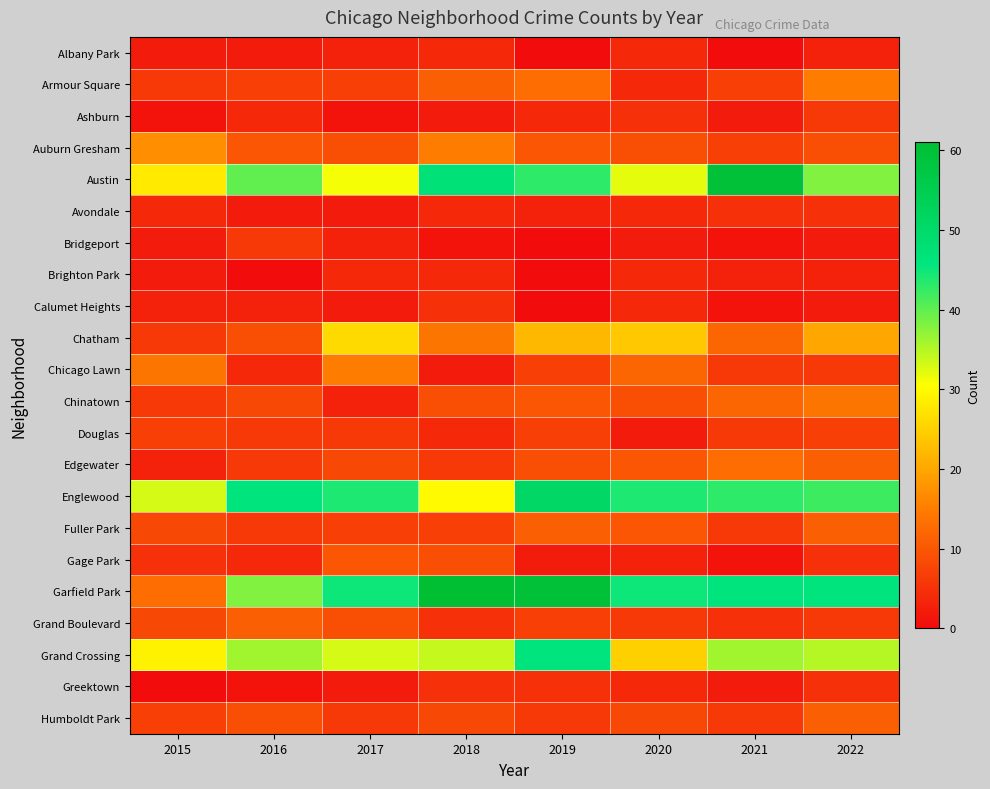

Reading right to left, extract all data points from this chart.

Albany Park: 2022=3	2021=0	2020=4	2019=0	2018=4	2017=3	2016=2	2015=2
Armour Square: 2022=15	2021=7	2020=4	2019=13	2018=11	2017=7	2016=7	2015=6
Ashburn: 2022=6	2021=2	2020=5	2019=4	2018=2	2017=1	2016=4	2015=1
Auburn Gresham: 2022=9	2021=7	2020=9	2019=10	2018=15	2017=9	2016=10	2015=17
Austin: 2022=38	2021=60	2020=32	2019=43	2018=47	2017=31	2016=40	2015=28
Avondale: 2022=5	2021=5	2020=4	2019=3	2018=4	2017=2	2016=2	2015=4
Bridgeport: 2022=2	2021=1	2020=2	2019=0	2018=1	2017=3	2016=6	2015=2
Brighton Park: 2022=3	2021=3	2020=4	2019=0	2018=4	2017=4	2016=0	2015=2
Calumet Heights: 2022=2	2021=1	2020=4	2019=0	2018=5	2017=2	2016=3	2015=3
Chatham: 2022=20	2021=12	2020=24	2019=22	2018=14	2017=26	2016=9	2015=6
Chicago Lawn: 2022=6	2021=6	2020=12	2019=7	2018=2	2017=15	2016=4	2015=14
Chinatown: 2022=14	2021=12	2020=9	2019=10	2018=9	2017=3	2016=8	2015=6
Douglas: 2022=7	2021=6	2020=2	2019=7	2018=4	2017=6	2016=6	2015=7
Edgewater: 2022=11	2021=13	2020=10	2019=9	2018=6	2017=8	2016=6	2015=3
Englewood: 2022=42	2021=43	2020=44	2019=51	2018=30	2017=44	2016=46	2015=33
Fuller Park: 2022=11	2021=6	2020=10	2019=11	2018=7	2017=7	2016=6	2015=8
Gage Park: 2022=5	2021=1	2020=3	2019=2	2018=9	2017=10	2016=4	2015=5
Garfield Park: 2022=46	2021=46	2020=45	2019=60	2018=61	2017=45	2016=38	2015=13
Grand Boulevard: 2022=6	2021=5	2020=6	2019=7	2018=5	2017=9	2016=11	2015=8
Grand Crossing: 2022=35	2021=36	2020=25	2019=46	2018=34	2017=33	2016=36	2015=29
Greektown: 2022=5	2021=2	2020=4	2019=5	2018=5	2017=2	2016=1	2015=0
Humboldt Park: 2022=11	2021=6	2020=8	2019=6	2018=8	2017=6	2016=9	2015=7